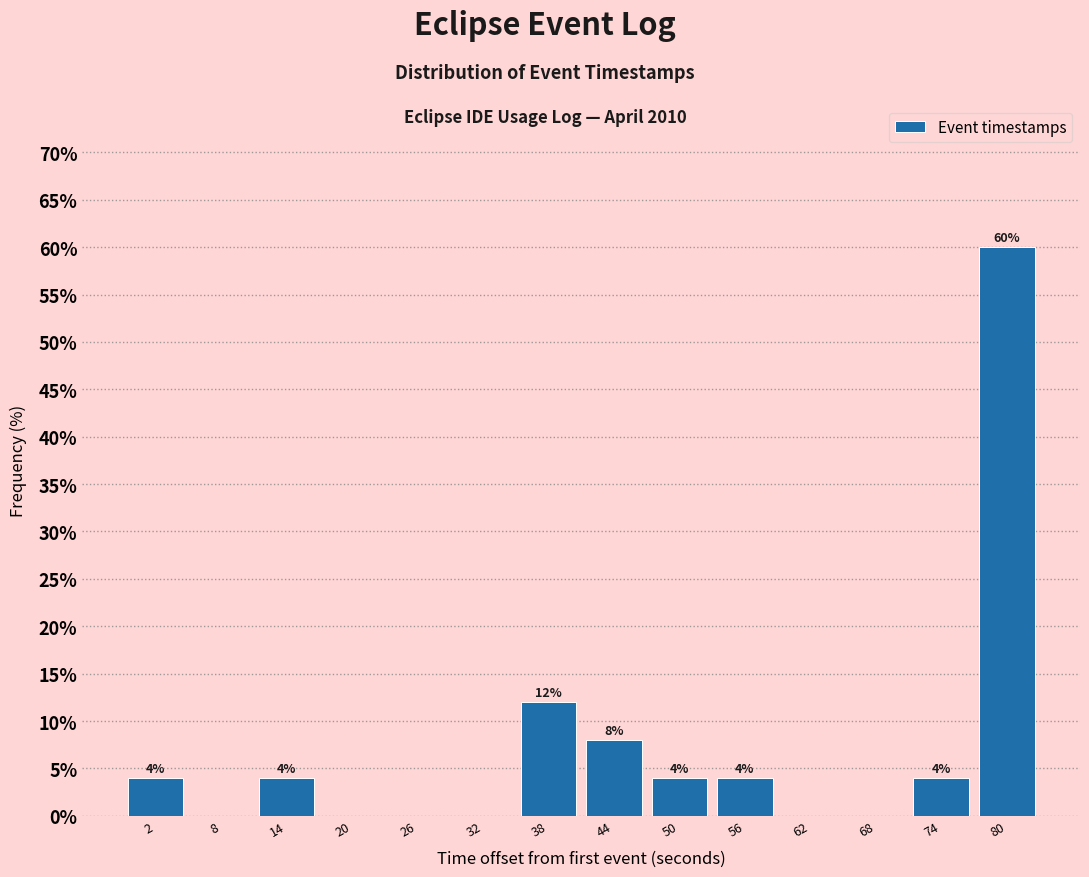

Reading left to right, extract all data points from this chart.

2=4	8=0	14=4	20=0	26=0	32=0	38=12	44=8	50=4	56=4	62=0	68=0	74=4	80=60